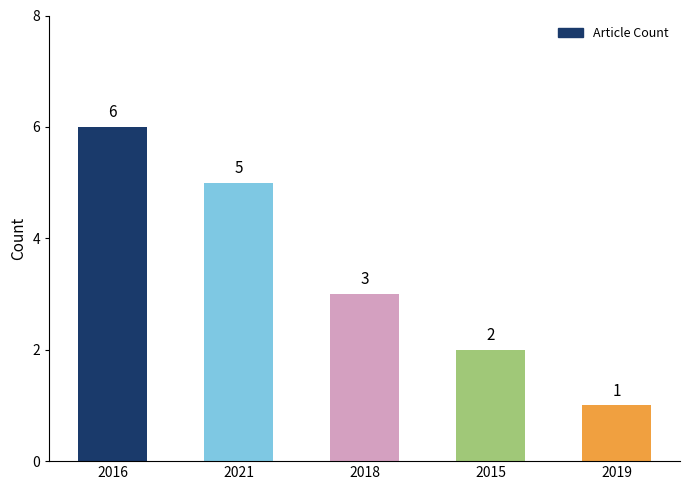

Rank the categories by value from highest to lowest.

2016, 2021, 2018, 2015, 2019